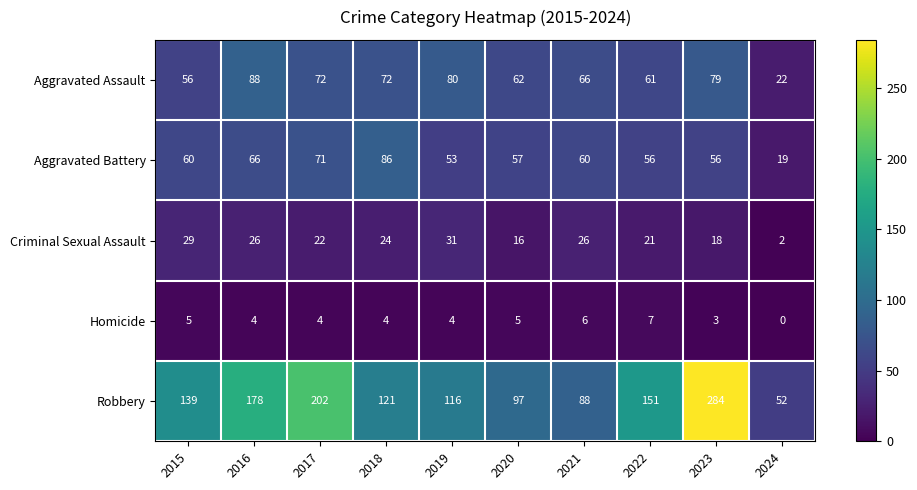

Rank the series by their maximum value, from highest to lowest.

Robbery, Aggravated Assault, Aggravated Battery, Criminal Sexual Assault, Homicide